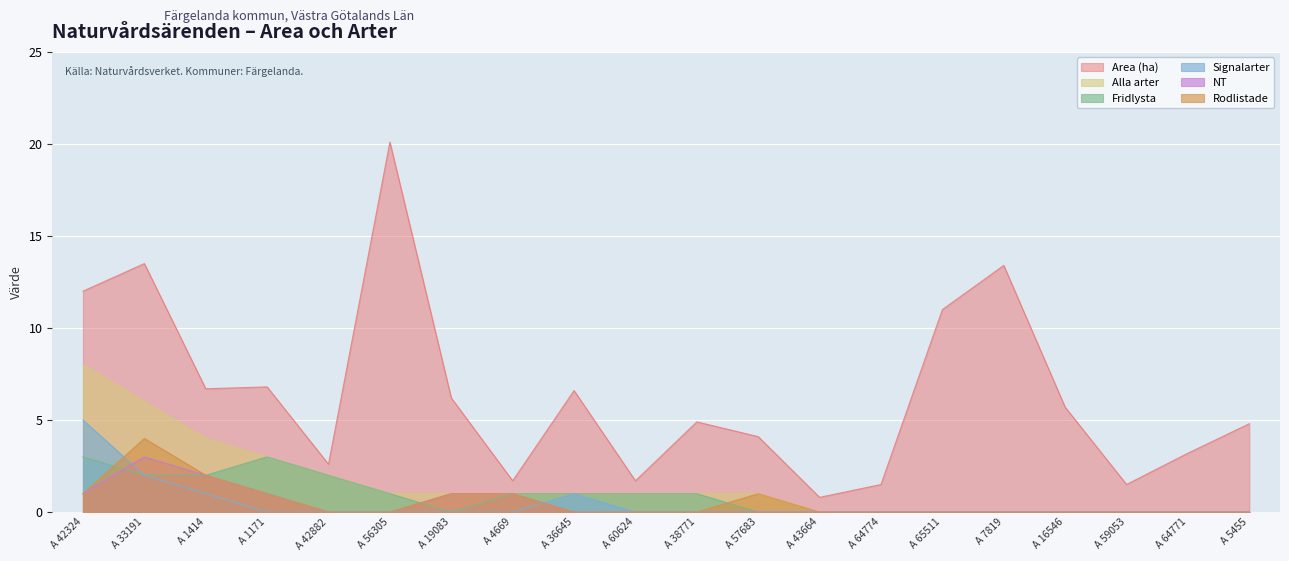

How many interior local peaks does the Signalarter series have?

1